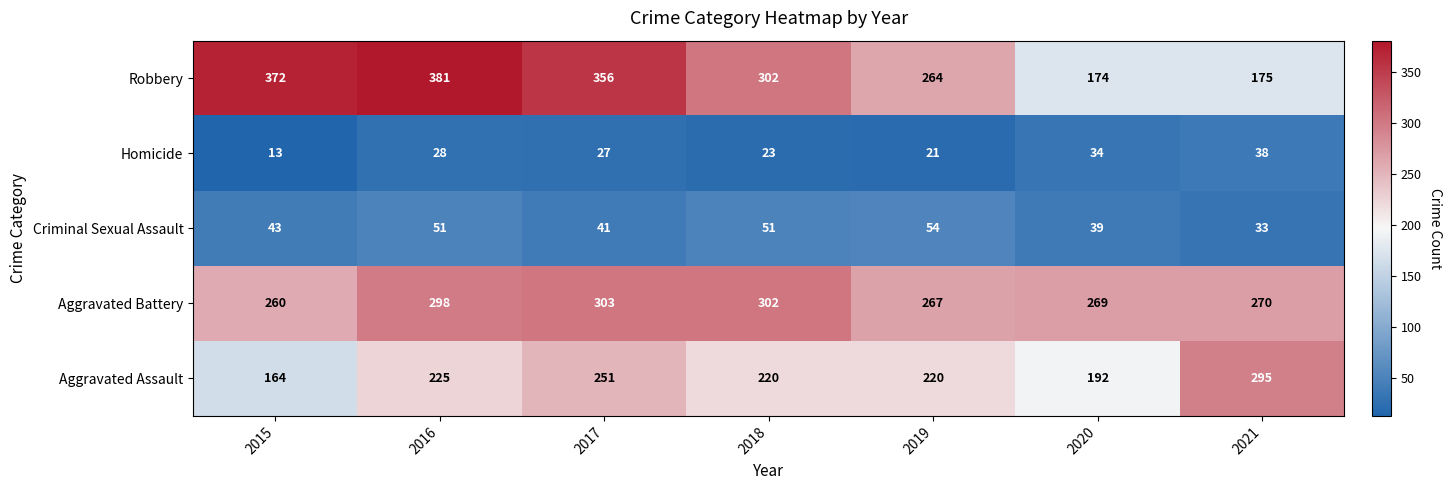

Which series has the largest total across all categories?

Robbery